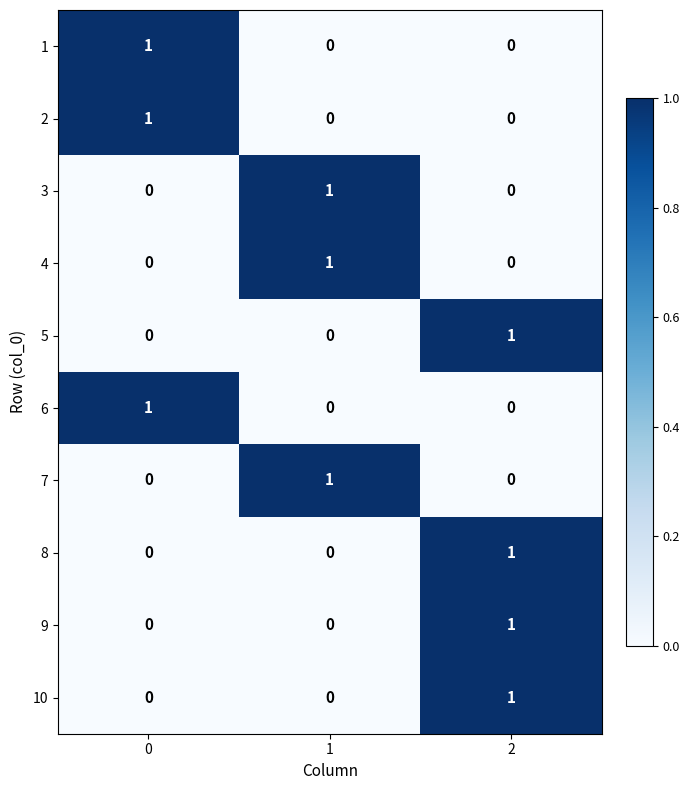

Count the number of categories in the chart.

3